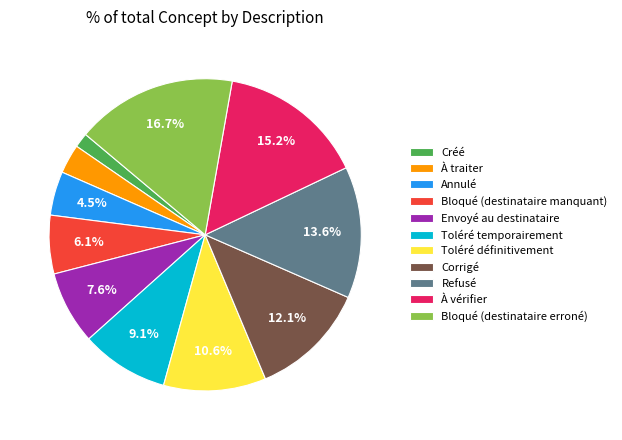

Rank the categories by value from lowest to highest.

Créé, À traiter, Annulé, Bloqué (destinataire manquant), Envoyé au destinataire, Toléré temporairement, Toléré définitivement, Corrigé, Refusé, À vérifier, Bloqué (destinataire erroné)